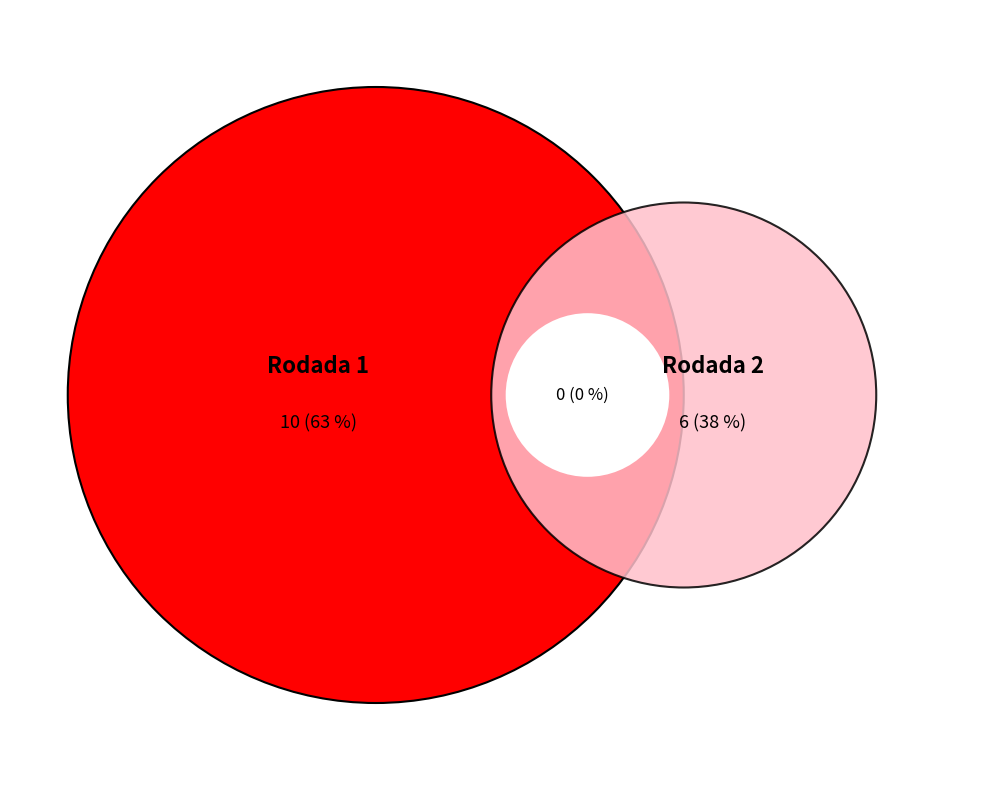

True or false: Rodada 1 accounts for 72% of the total.

False